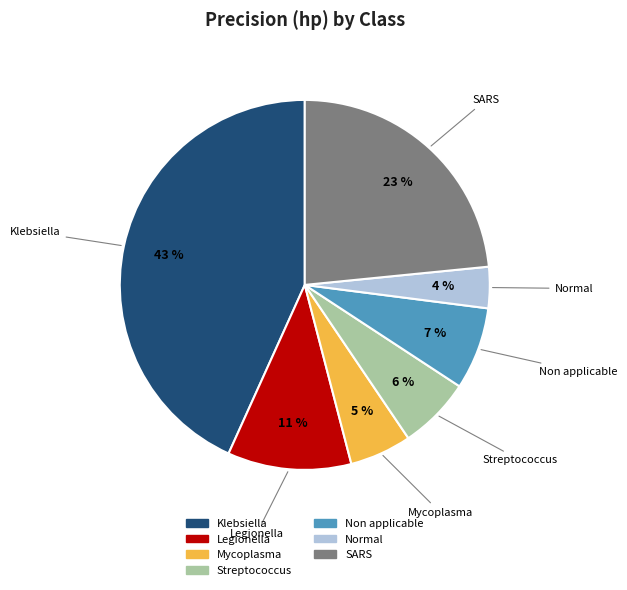

The Streptococcus slice represents 21% of the pie. True or false?

False